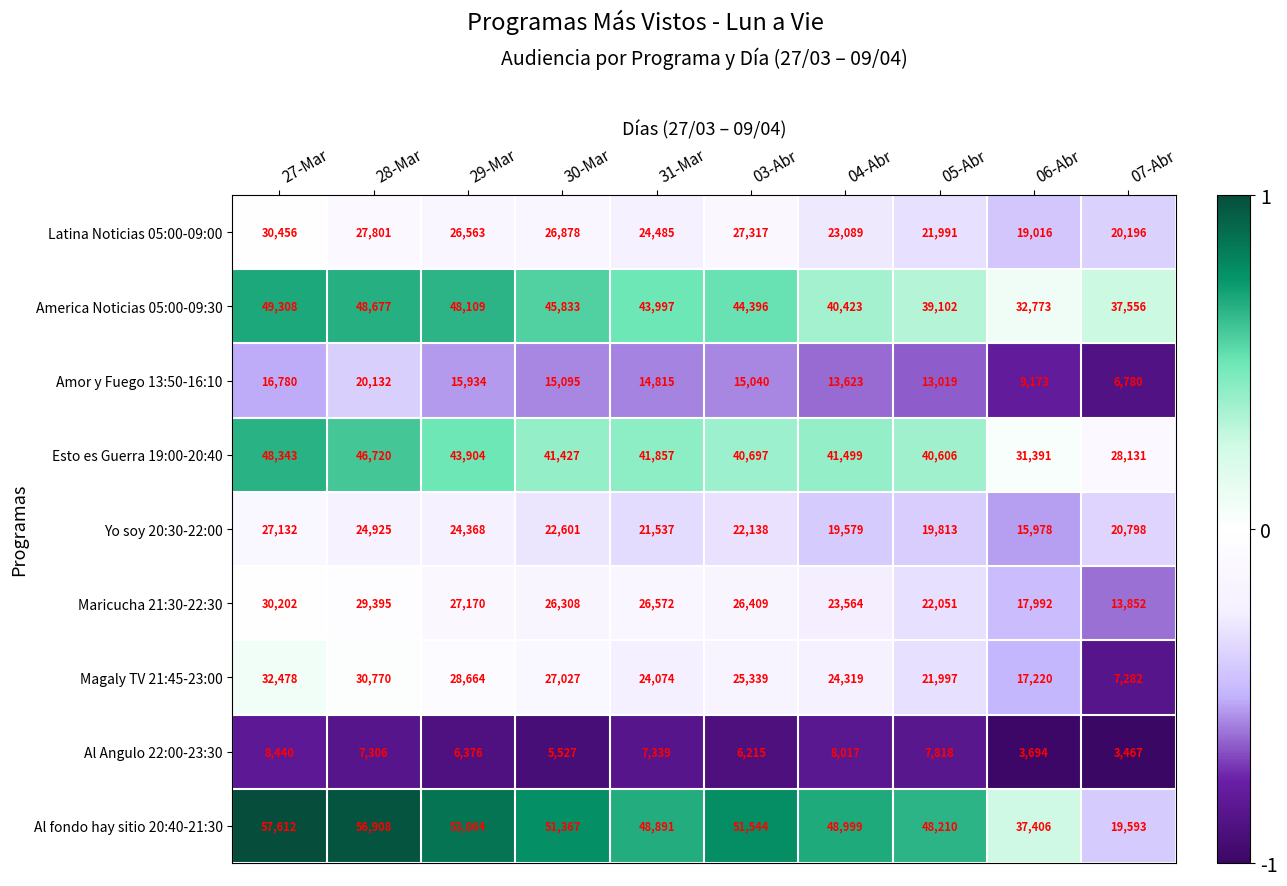

Which series changed the most between 04-Abr and 06-Abr?

Al fondo hay sitio 20:40-21:30